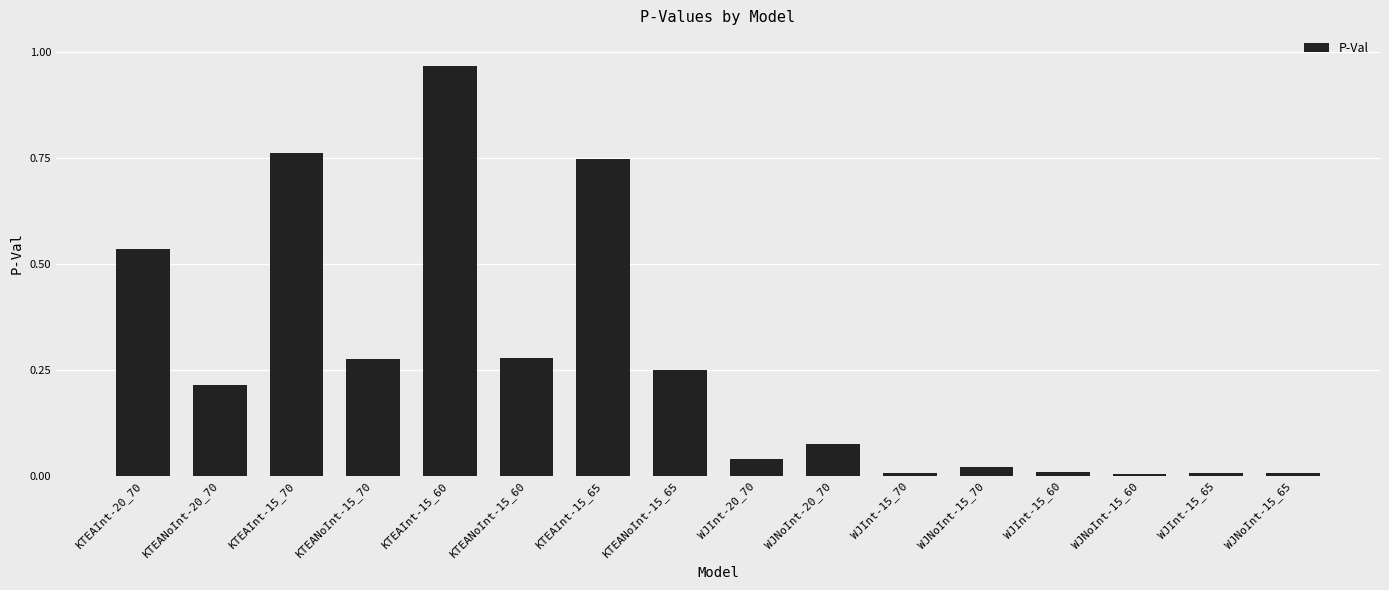

What is the sum of all values?

4.2